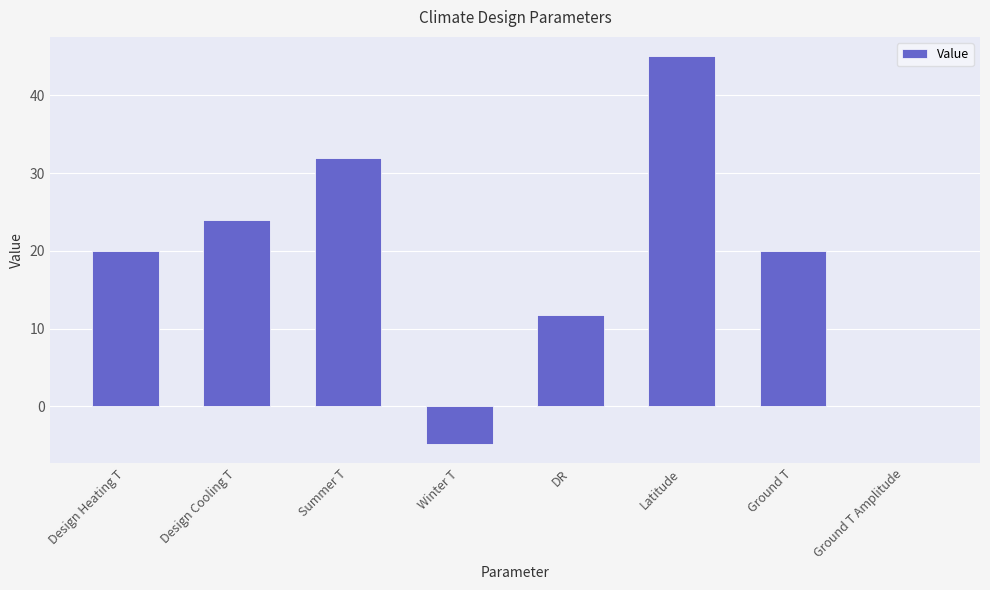

Read the value at Winter T.

-4.8